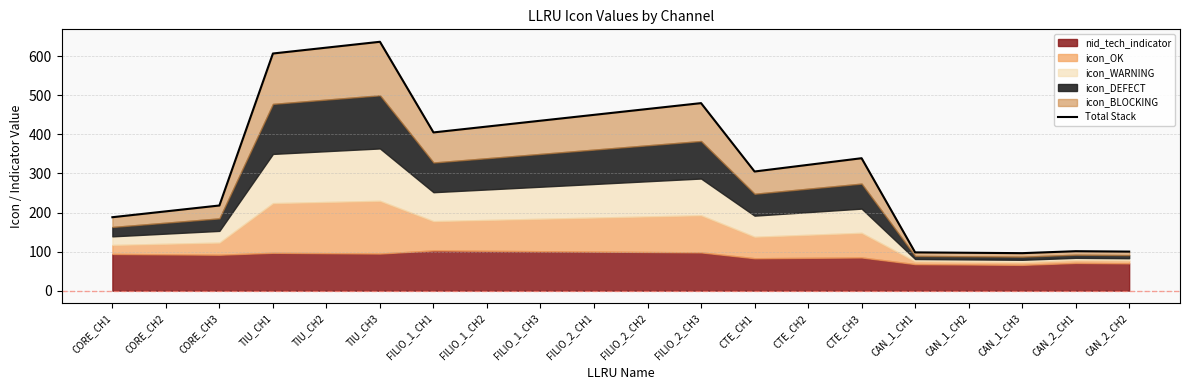

Rank the categories by value from lowest to highest.

CAN_1_CH3, CAN_1_CH2, CAN_1_CH1, CAN_2_CH2, CAN_2_CH1, CORE_CH1, CORE_CH2, CORE_CH3, CTE_CH1, CTE_CH2, CTE_CH3, FILIO_1_CH1, FILIO_1_CH2, FILIO_1_CH3, FILIO_2_CH1, FILIO_2_CH2, FILIO_2_CH3, TIU_CH1, TIU_CH2, TIU_CH3